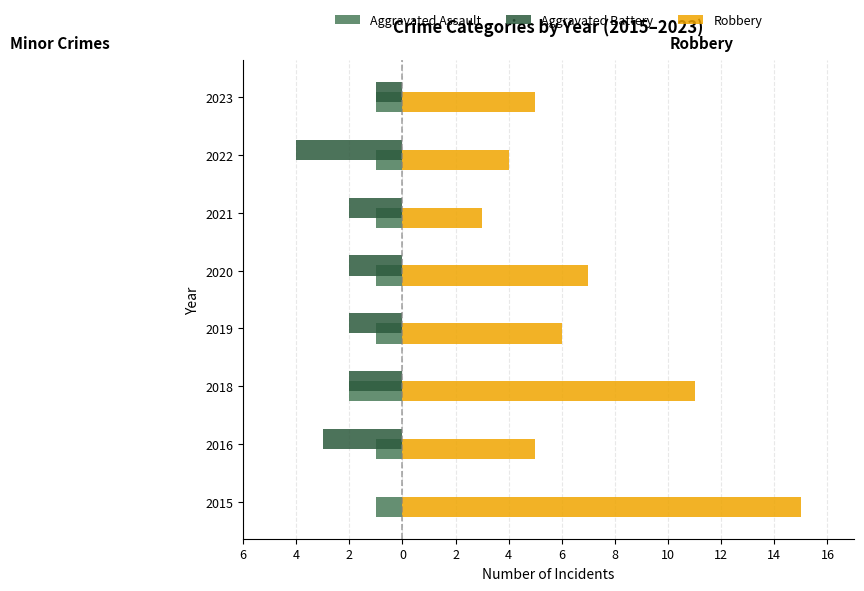

What are all the series names shown in the legend?

Aggravated Assault, Aggravated Battery, Robbery